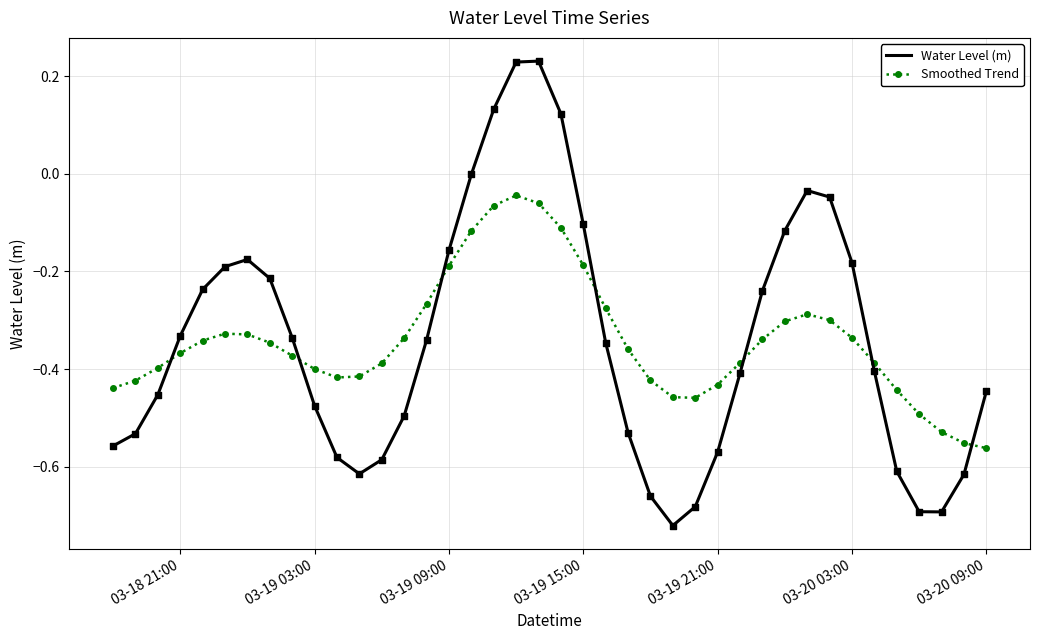

Which series has the widest spread of values?

Water Level (m)